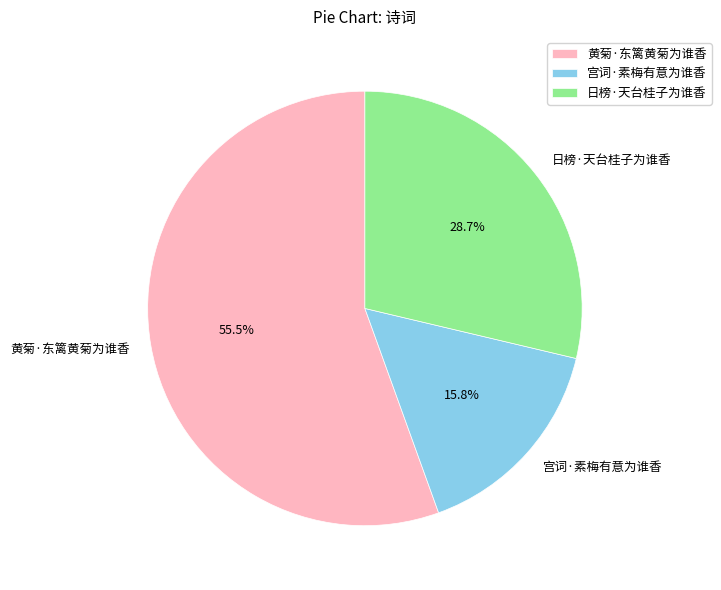

Approximately how many times larger is the value at 日榜·天台桂子为谁香 compared to 黄菊·东篱黄菊为谁香?

0.5